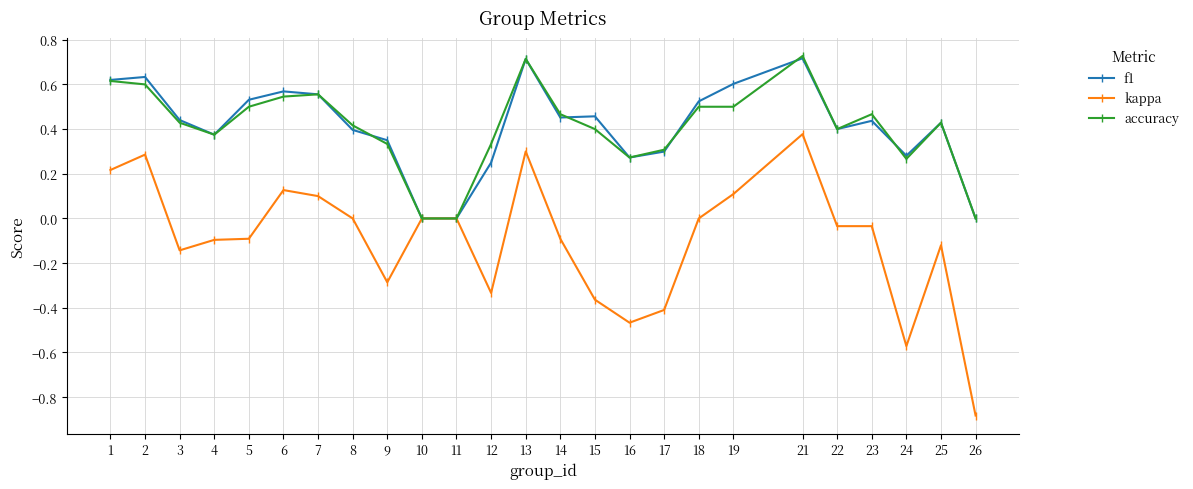

What is the value of the kappa point at the 25th from the left?

-0.9